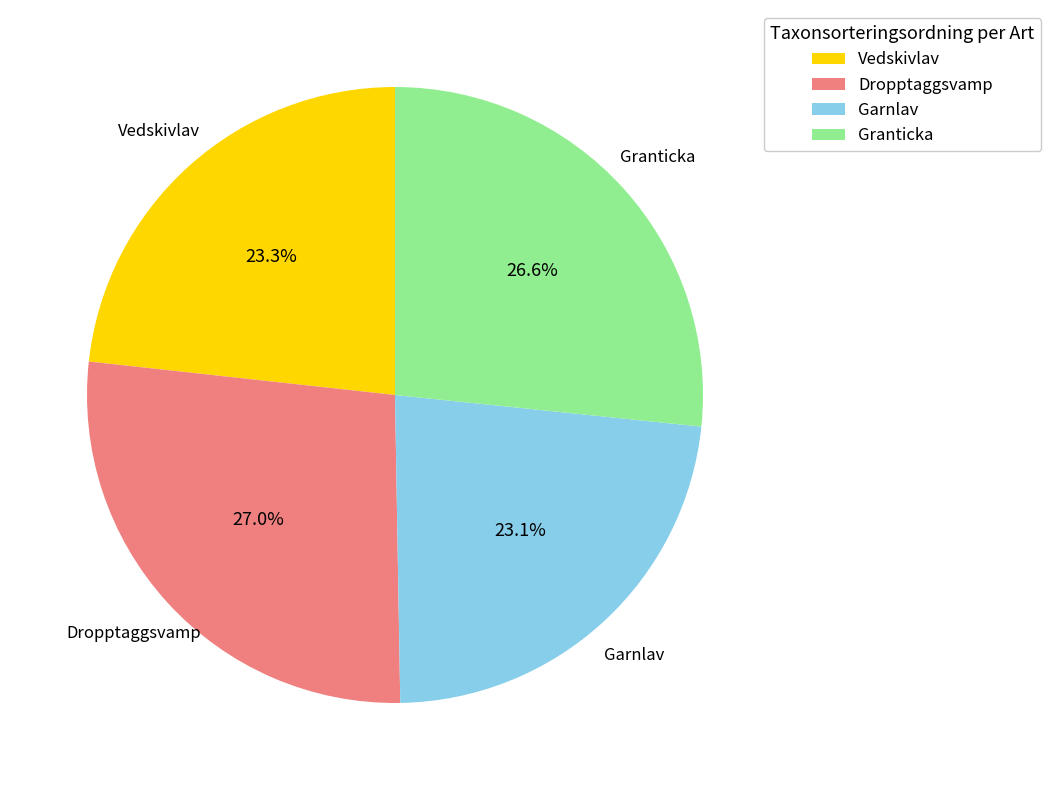

How many segments does this pie chart have?

4